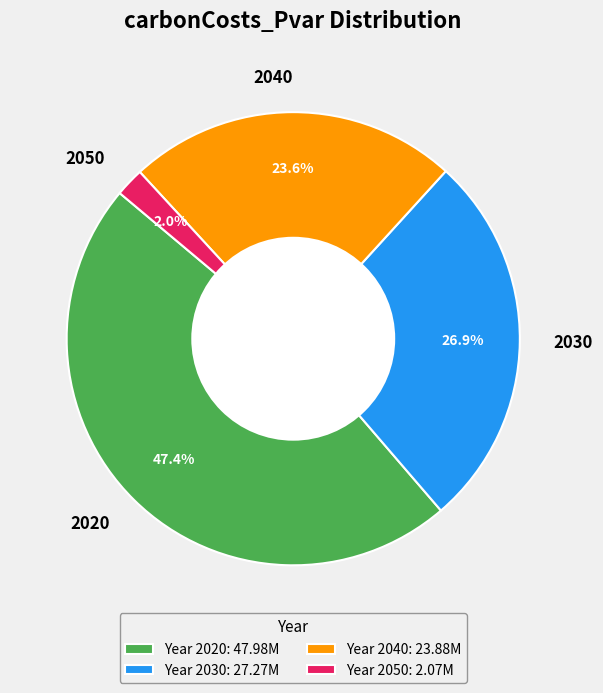

What percentage is the 2050 slice, to the nearest percent?

2%